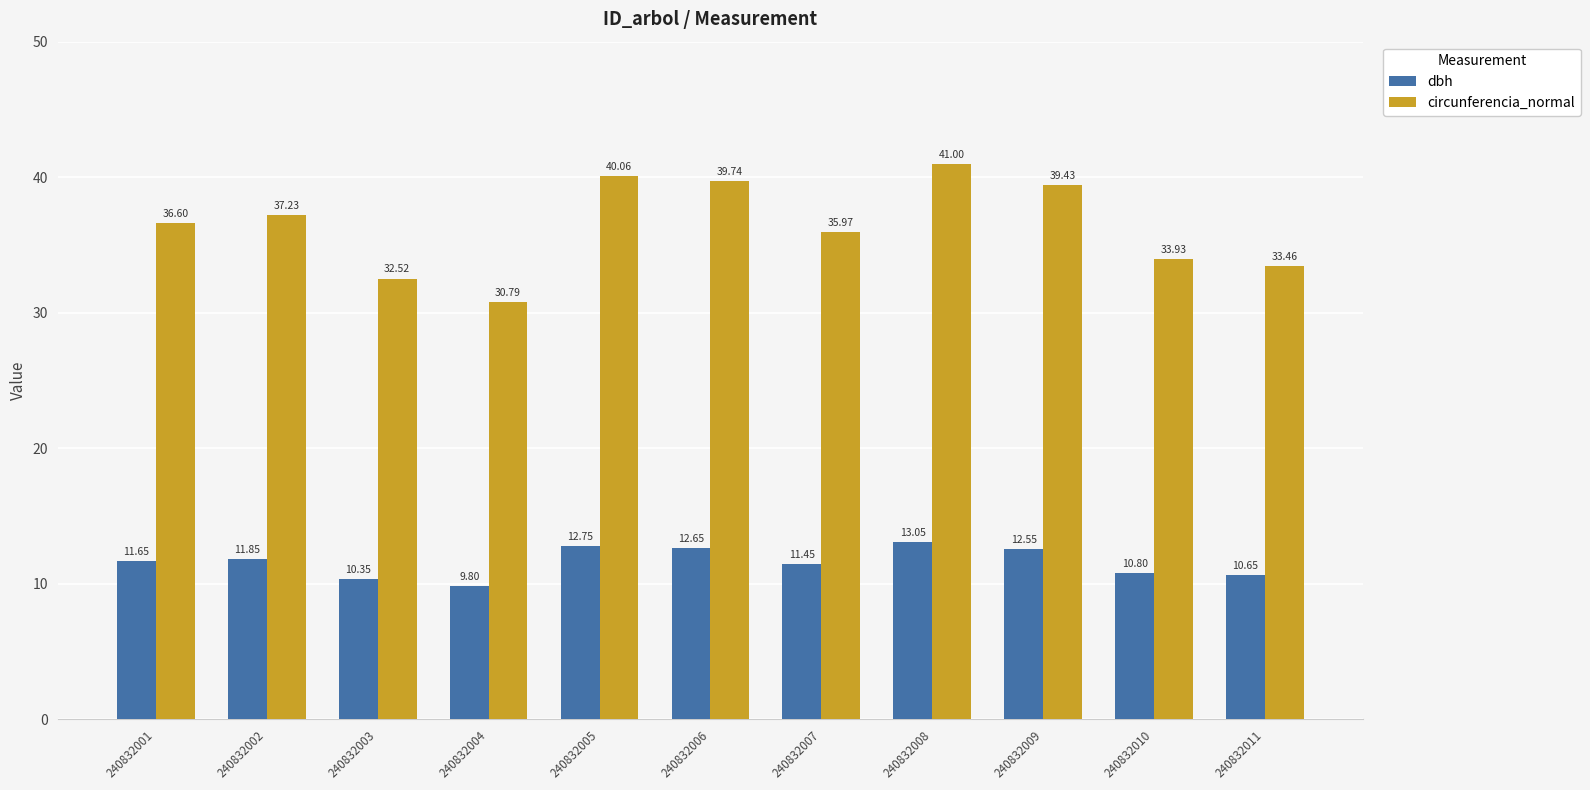

How many bars are there in each group?

2